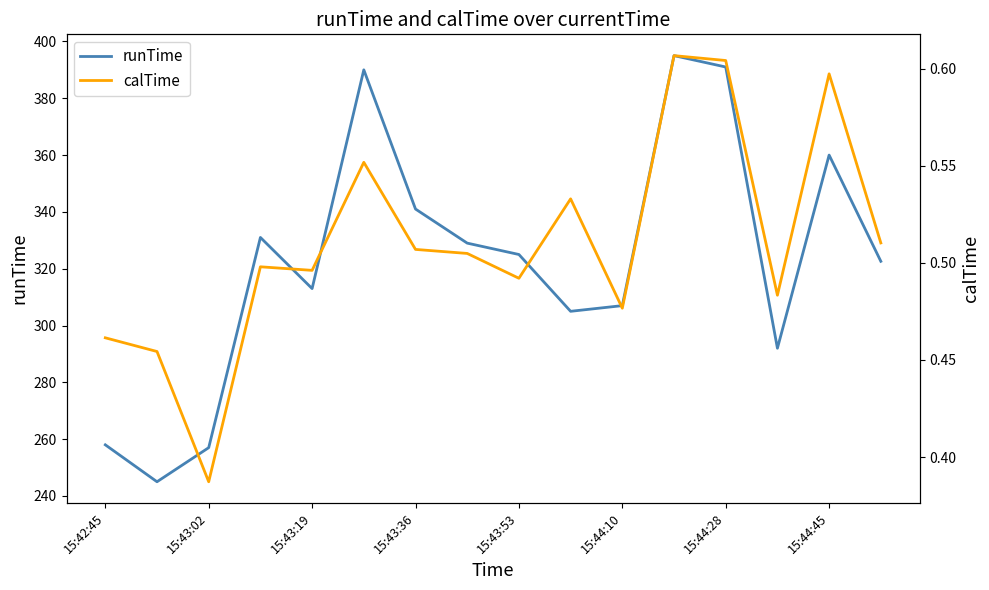

At how many categories does at least one series exceed 88?

16